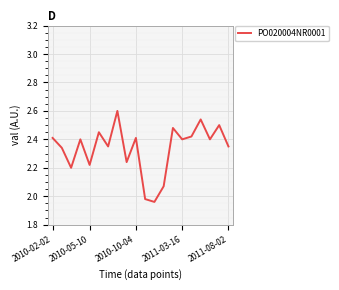

How many lines are shown in the chart?

1